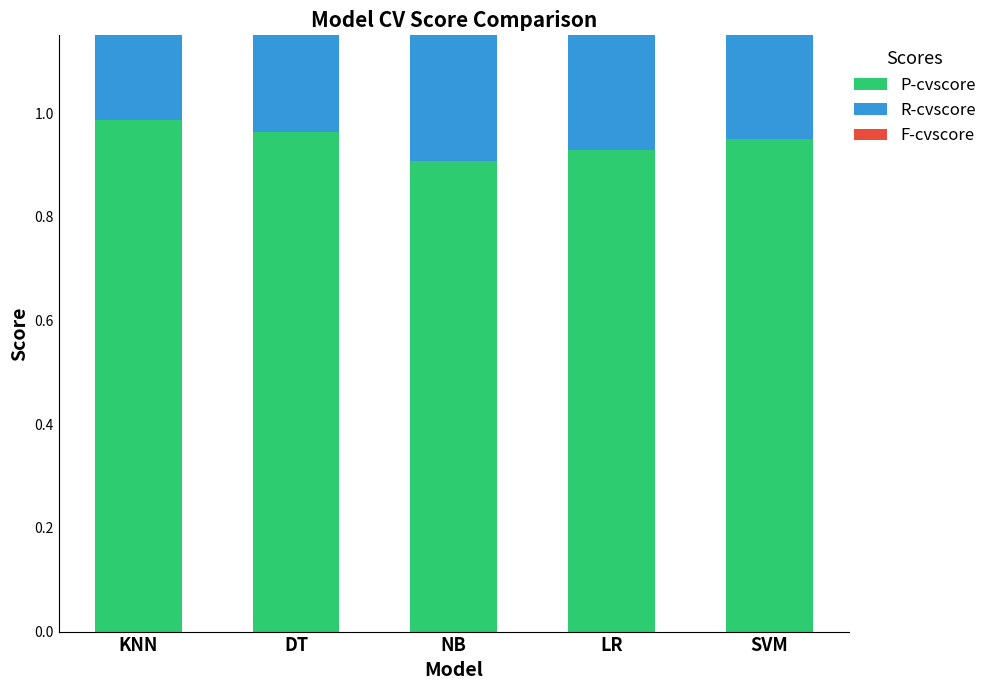

Count the P-cvscore values in the range 0 to 1.

5